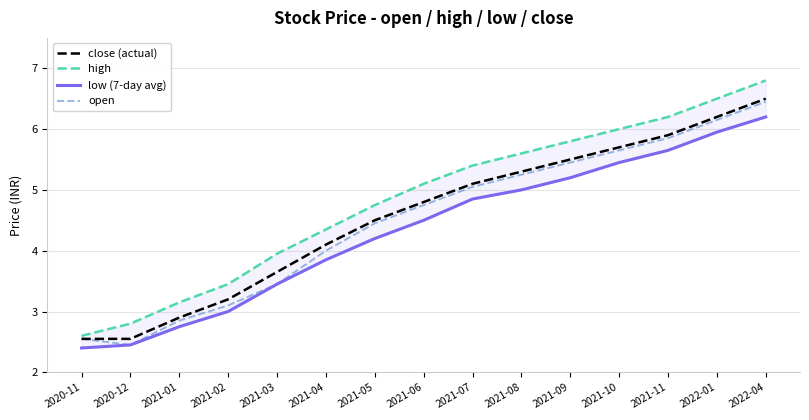

How many data points does each series have?

15